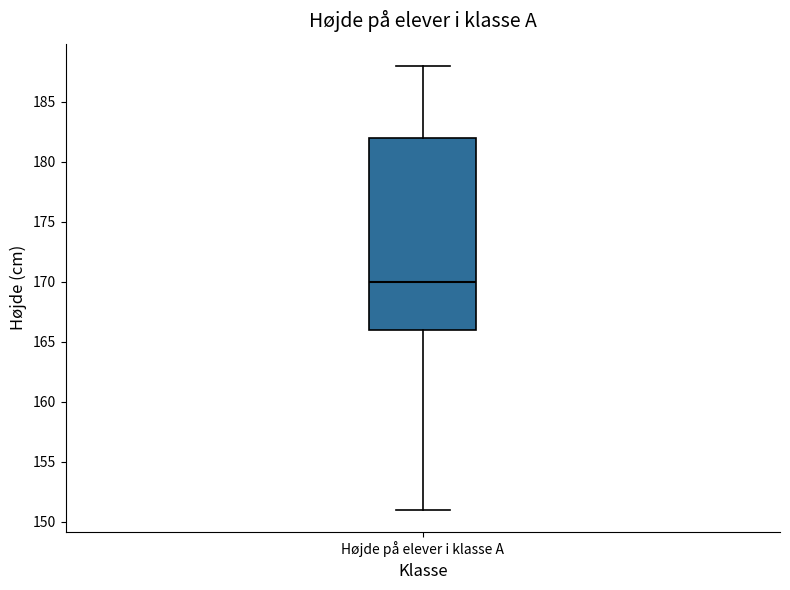

Transcribe this box plot: give where the median line is, the range the box spans, and where the two whiskers end, as read against the y-axis. The values are not printed on the chart, so give them approximately, as read against the axis.

median 170, box 166 to 182, whiskers 151 to 188